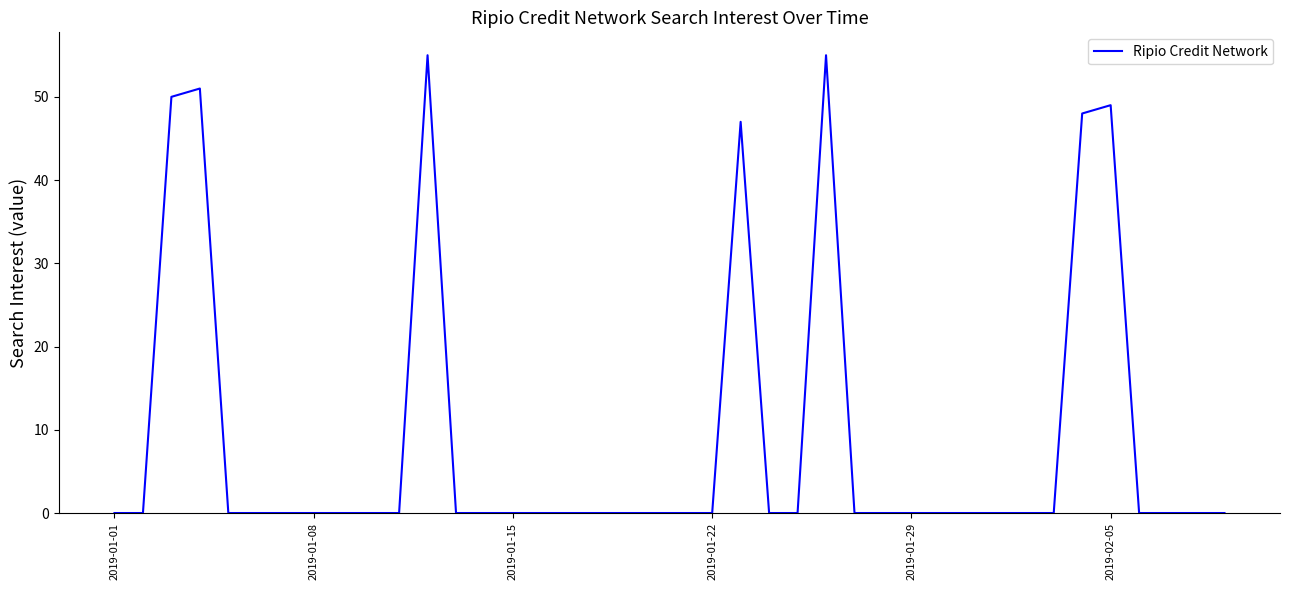

What is the greatest value displayed?

55